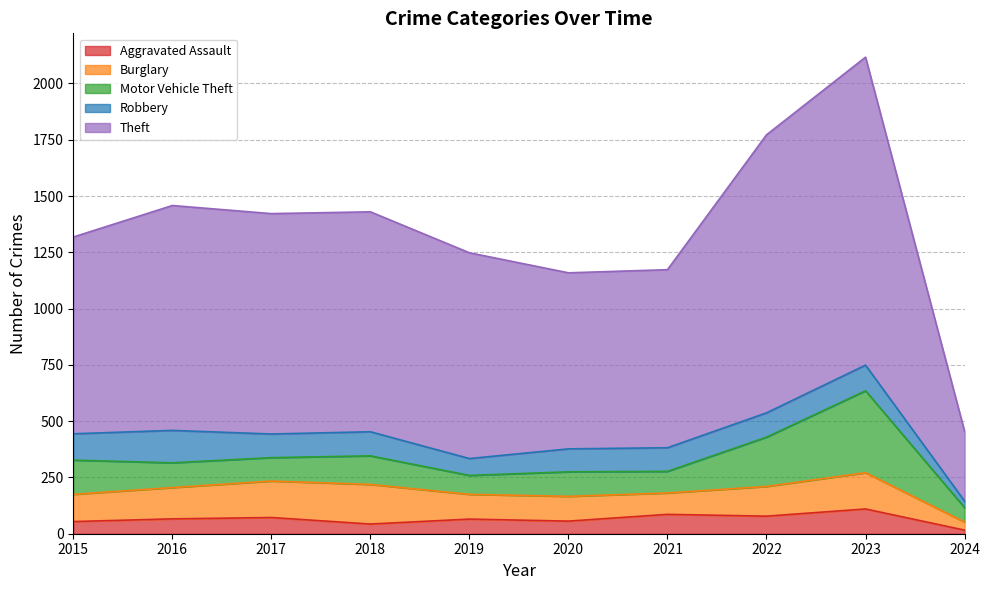

True or false: Robbery has a value of 52 at 2022.

False